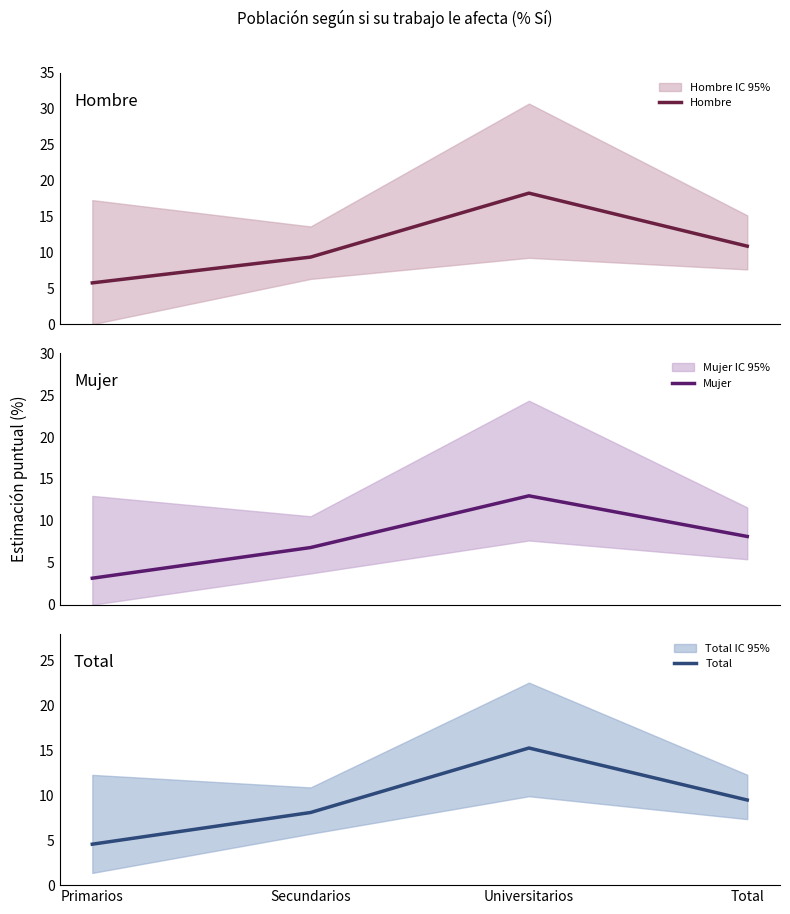

List the series in order of their overall mean, highest first.

Hombre, Total, Mujer